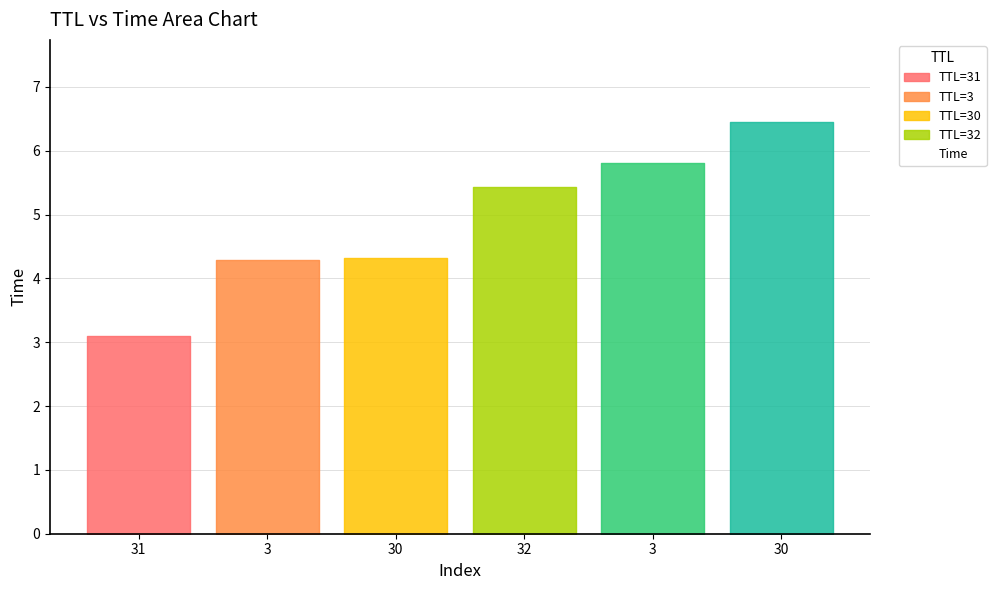

Reading left to right, transcribe all the data shown in this chart.

31=3.1	3=4.3	30=4.3	32=5.4	3=5.8	30=6.4